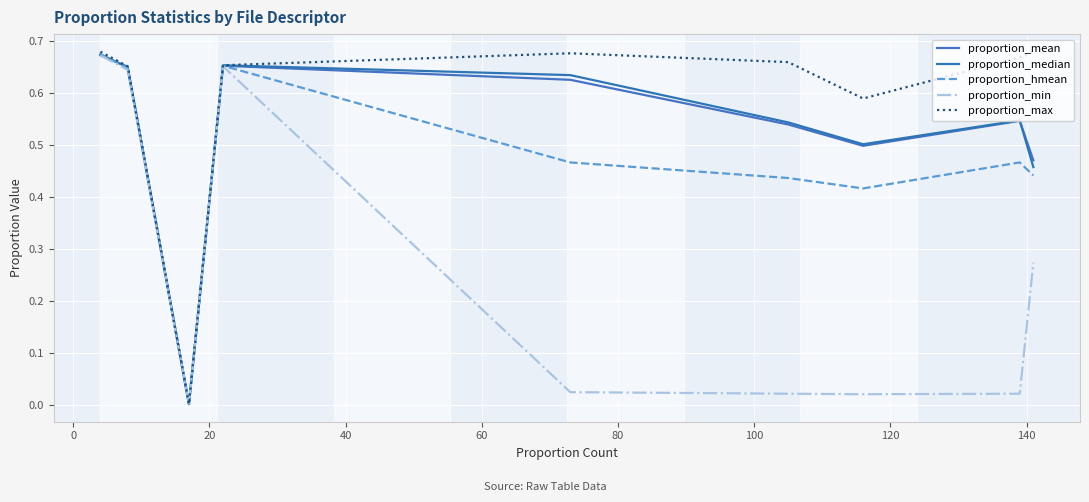

What is the value of the proportion_median point at the 6th from the left?

0.5